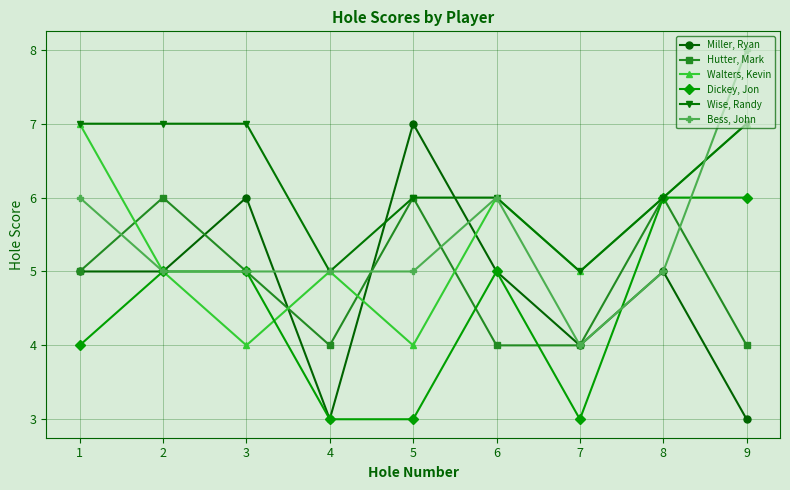

Which series changed the most between 3 and 8?

Walters, Kevin